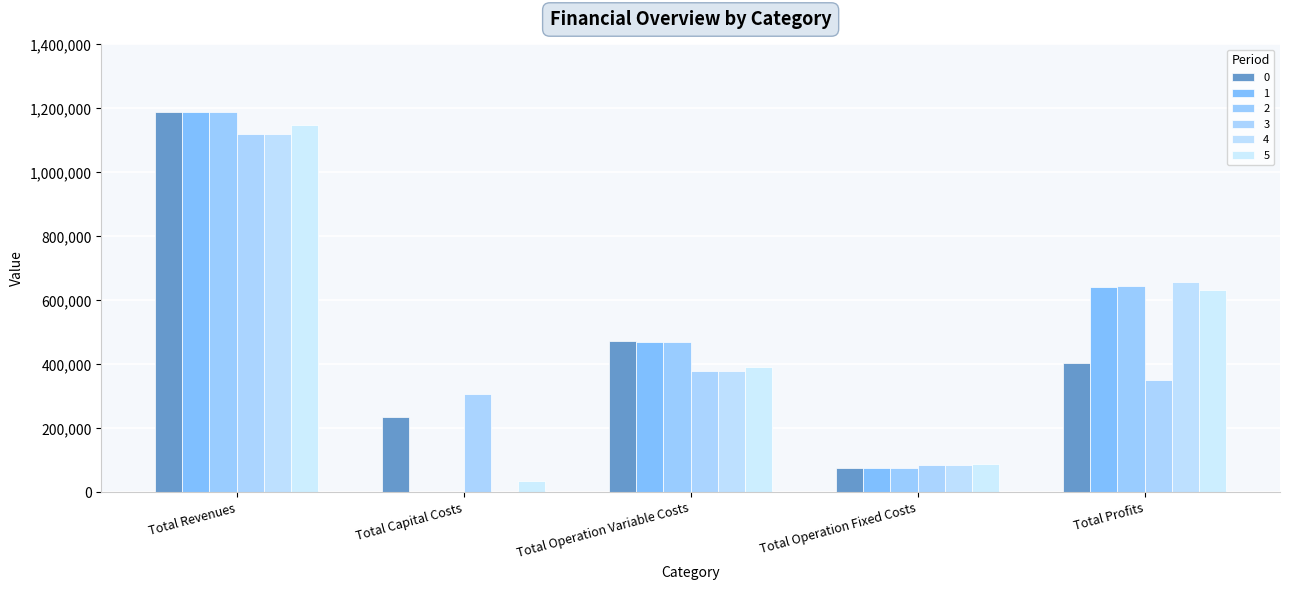

How many data points in 1 are above 470655?

3